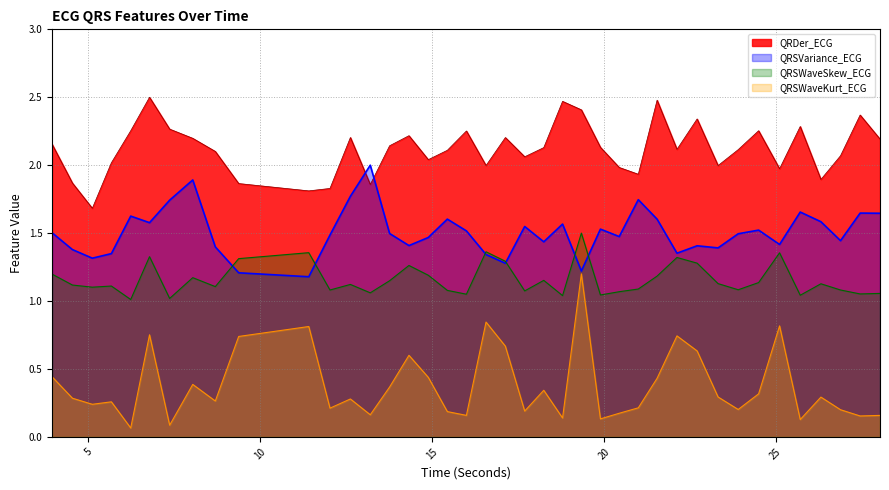

Is it true that QRDer_ECG equals 2.5 at 6.78125?

True